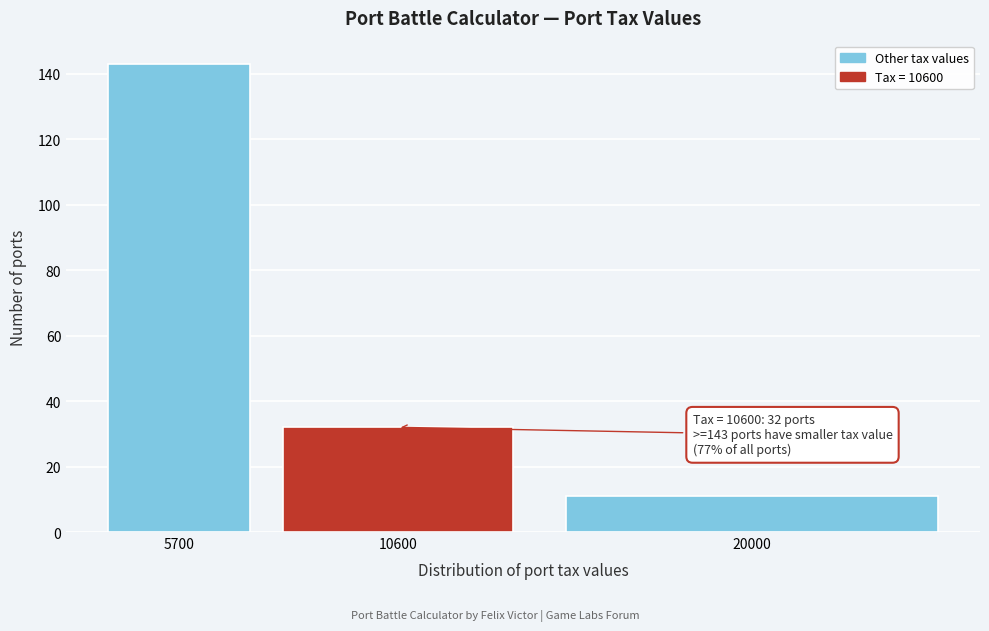

Reading left to right, what are all the values shown in this chart?

143	32	11